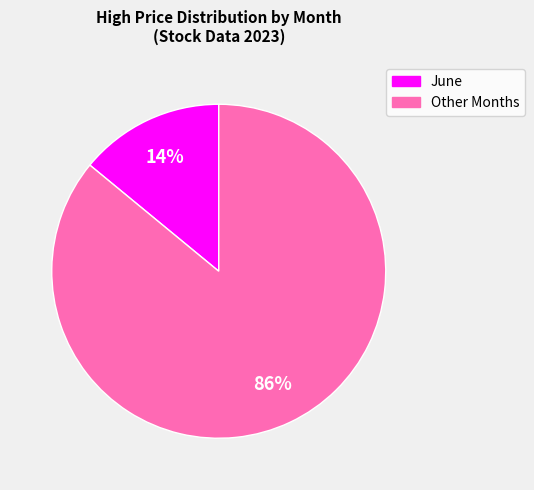

Does any single category account for the majority?

Yes